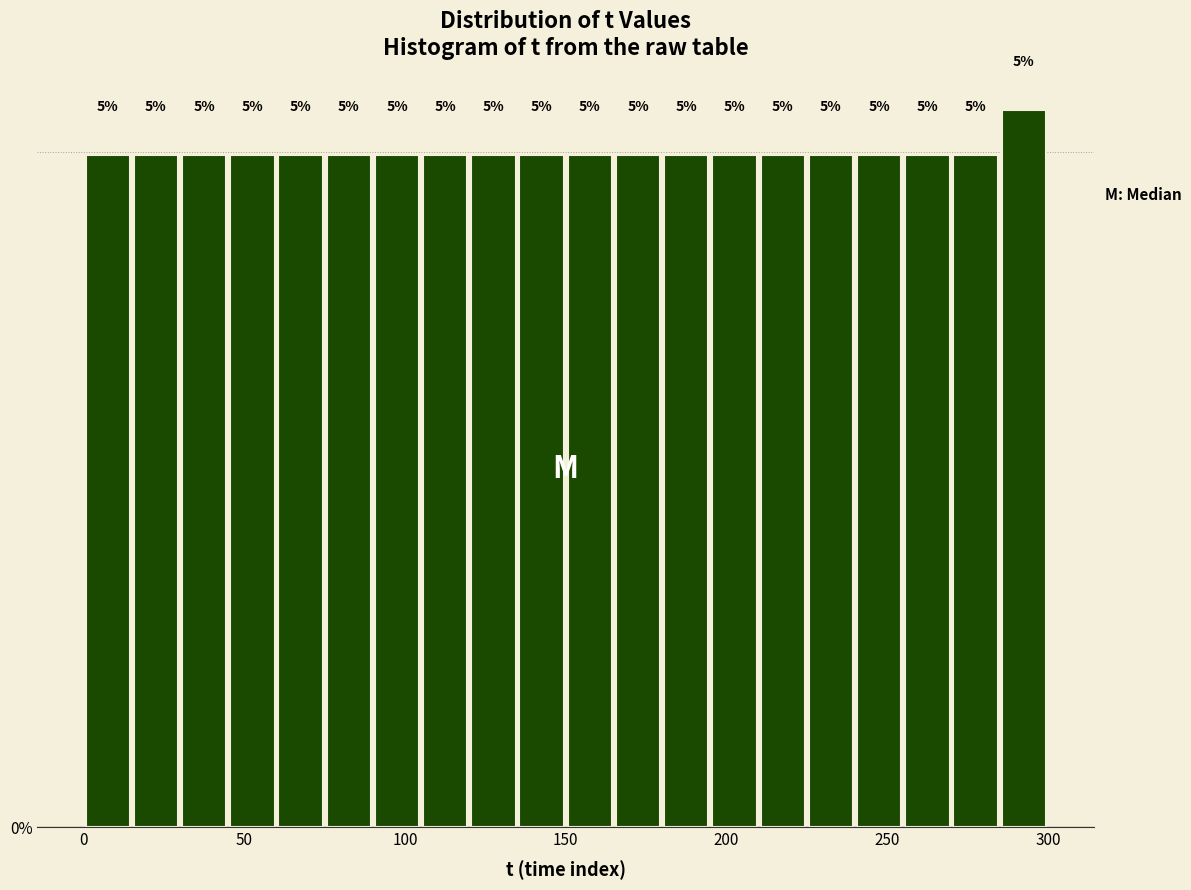

Read against the x-axis, roughly where is the centre of the tallest bar?

295